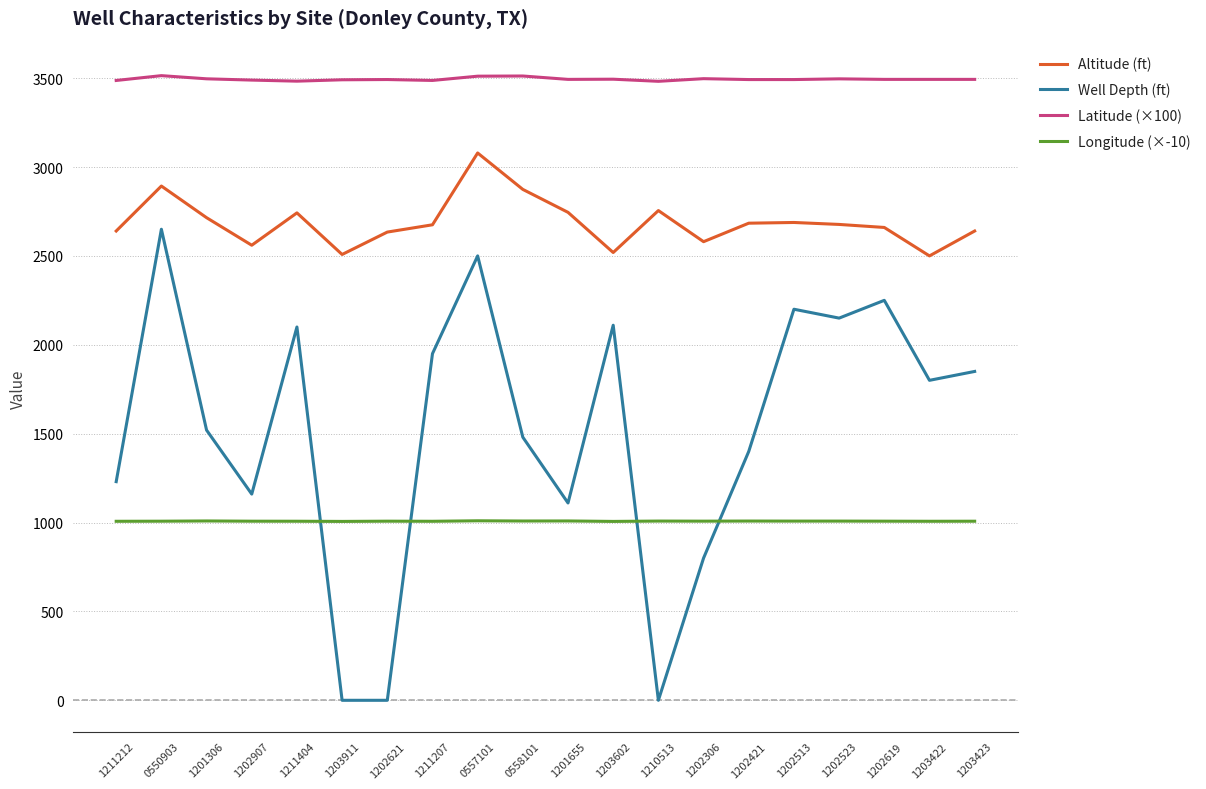

Where do Well Depth (ft) and Longitude (×-10) first cross each other?

1211404 and 1203911